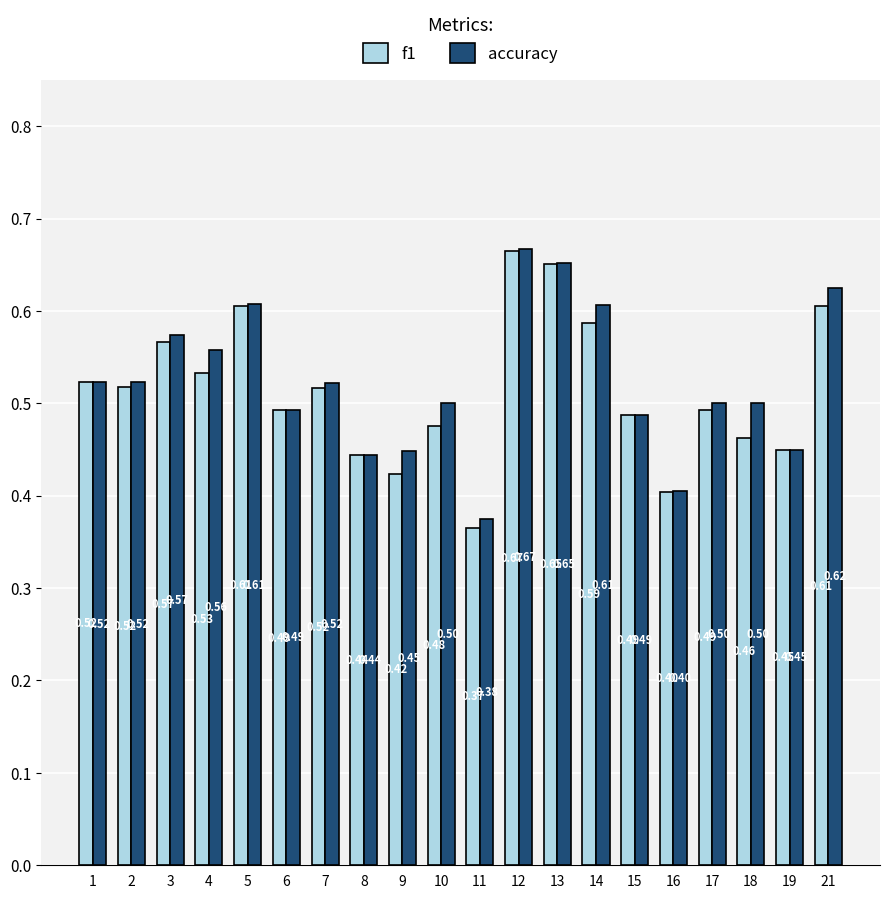

Which series changed the most between 4 and 7?

accuracy